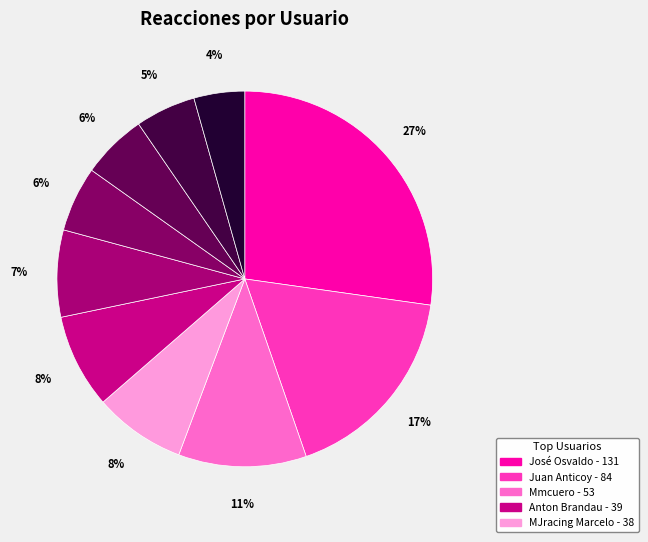

How many slices are in this pie chart?

10